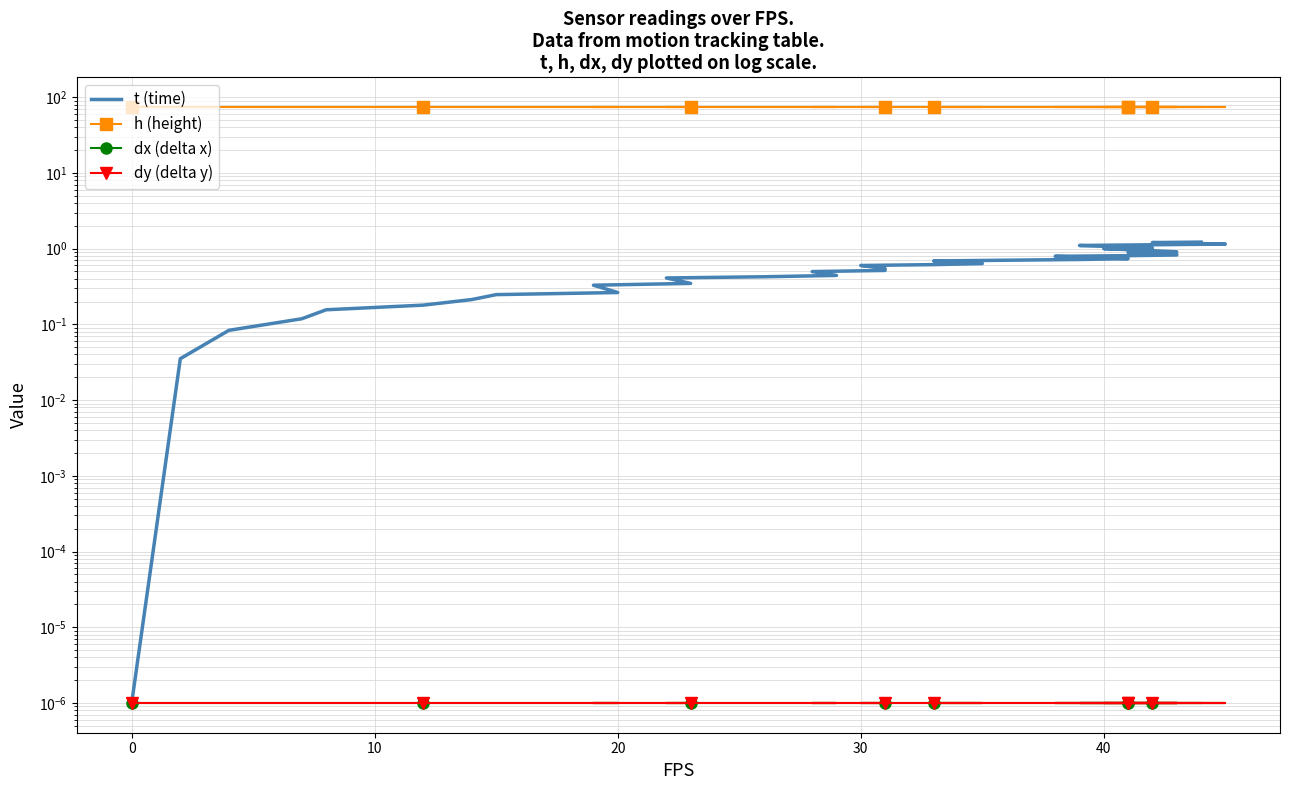

At how many categories does at least one series exceed 14?

40